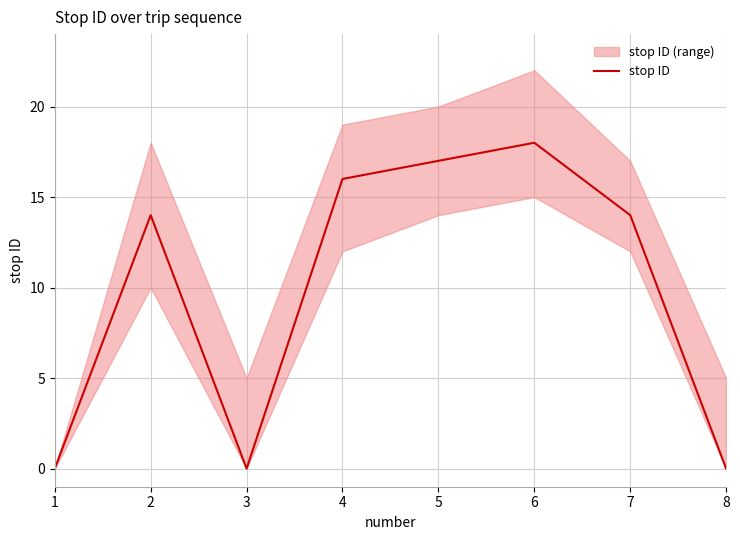

What is the difference between the values at 2 and 6?

4